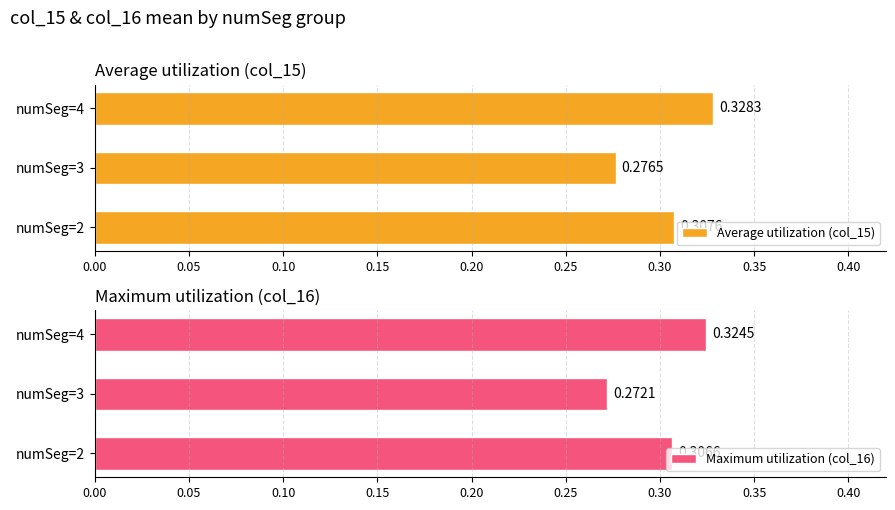

Which series has the largest total across all categories?

Average utilization (col_15)